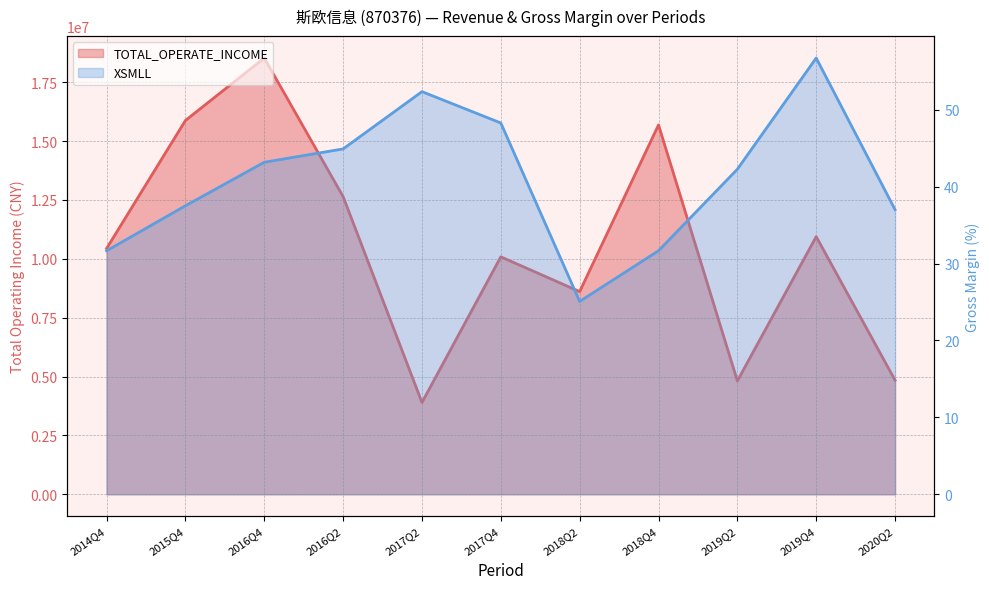

In XSMLL, how many points are higher than both neighbors (excluding endpoints)?

2